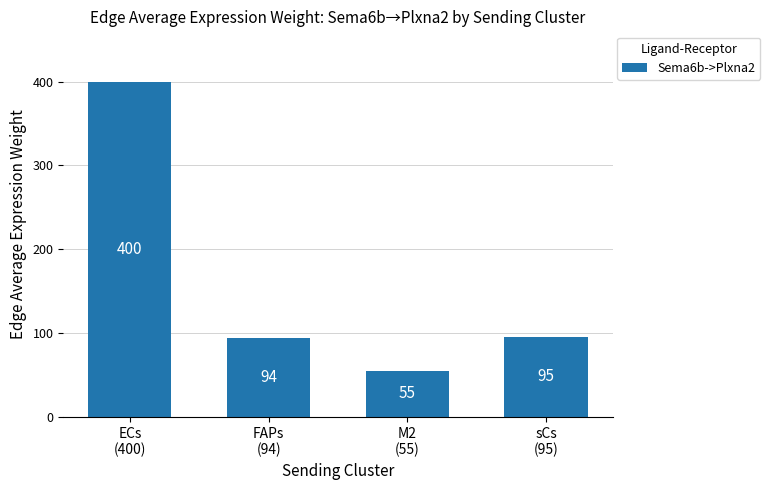

What is the change in value from ECs
(400) to sCs
(95)?

-304.5